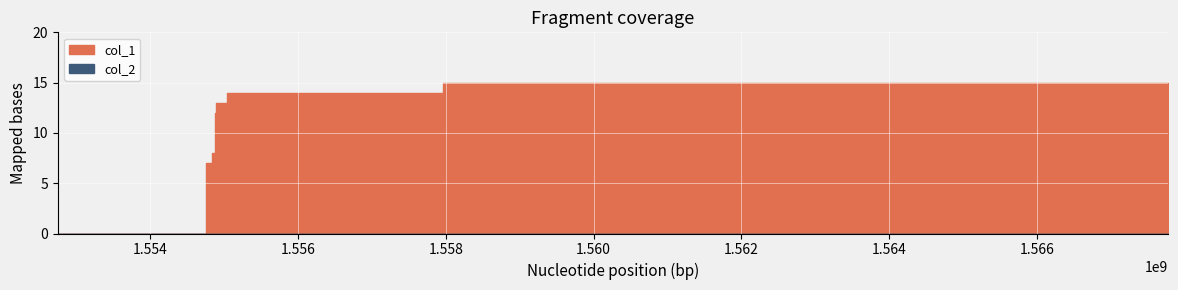

How many lines are shown in the chart?

2